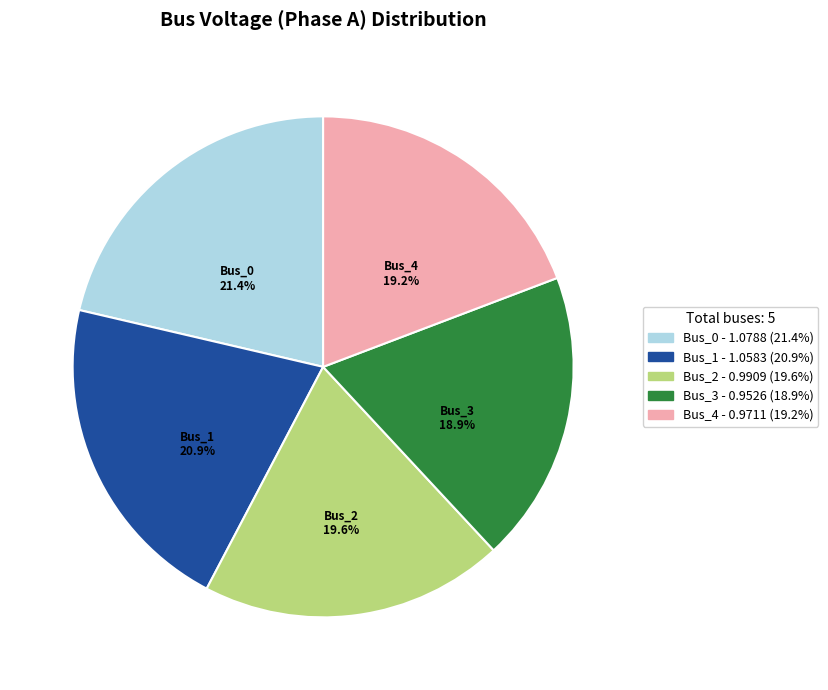

Count the number of slices in the pie.

5